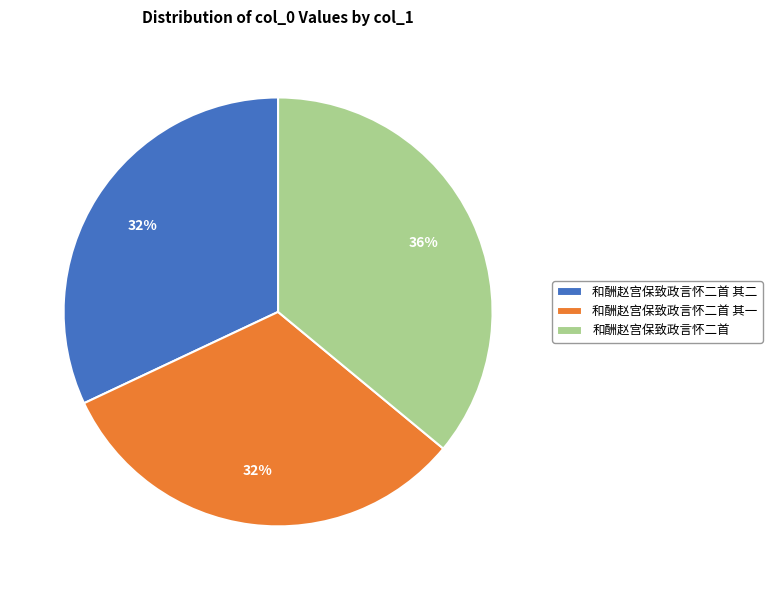

What is the ratio of the value at 和酬赵宫保致政言怀二首 其二 to the value at 和酬赵宫保致政言怀二首 其一?

1.0